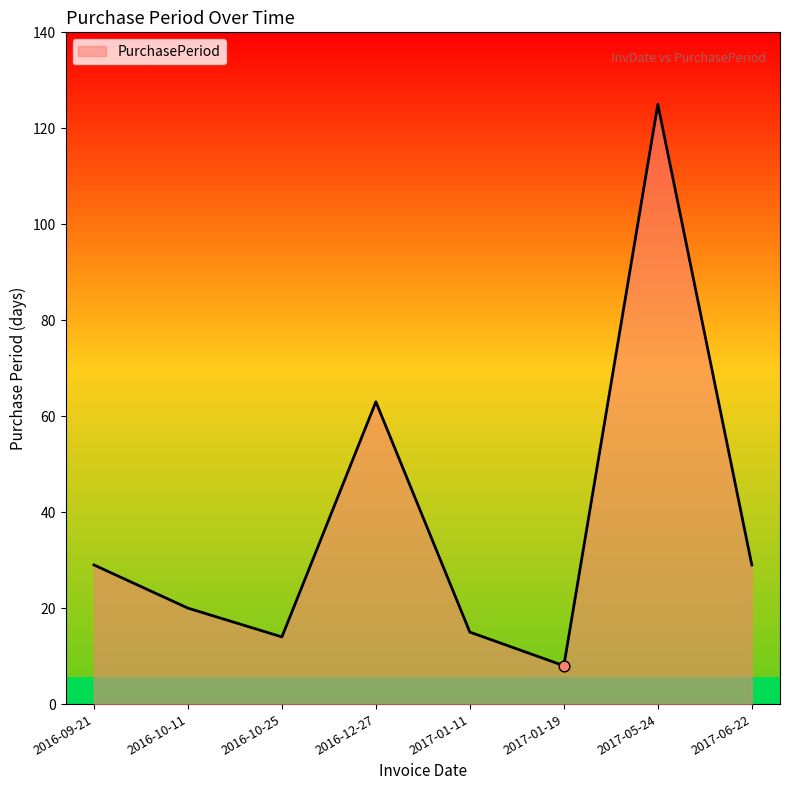

What is the change in value from 2017-01-19 to 2017-05-24?

+117